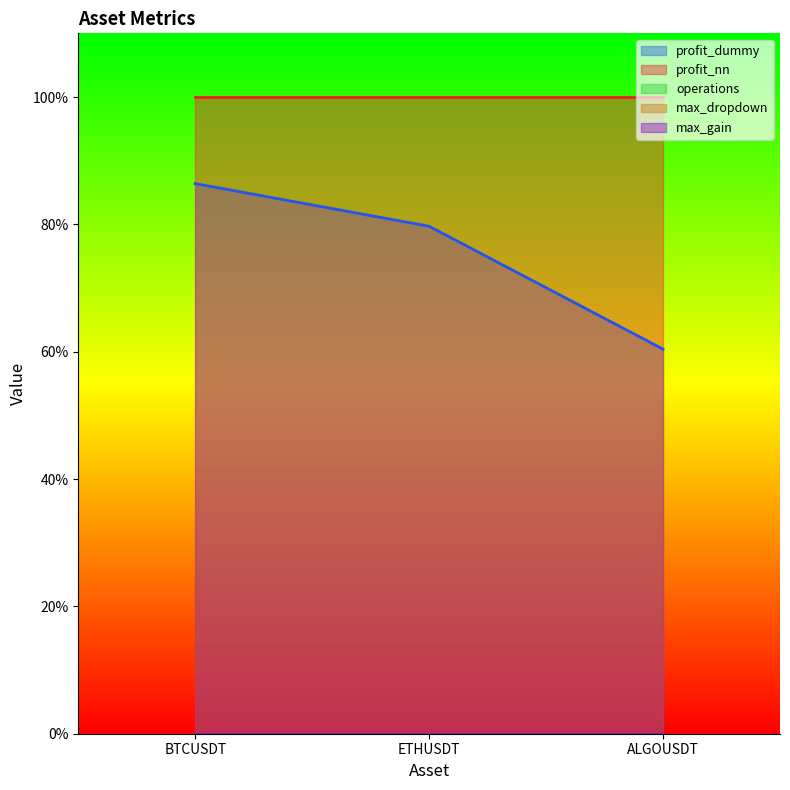

How many lines are shown in the chart?

5